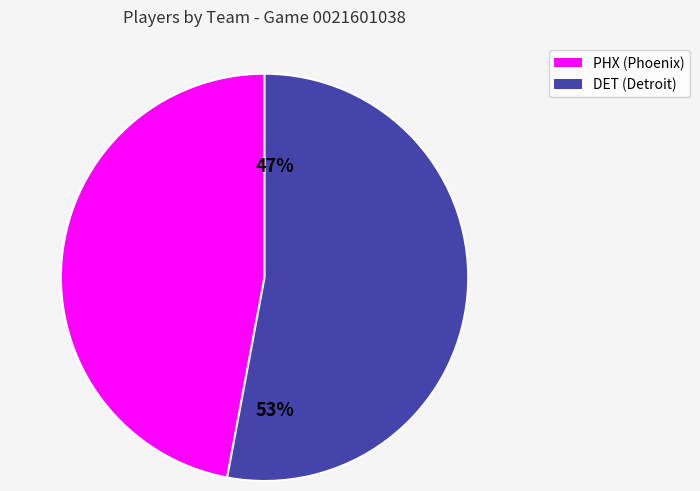

Which category accounts for the majority?

DET (Detroit)